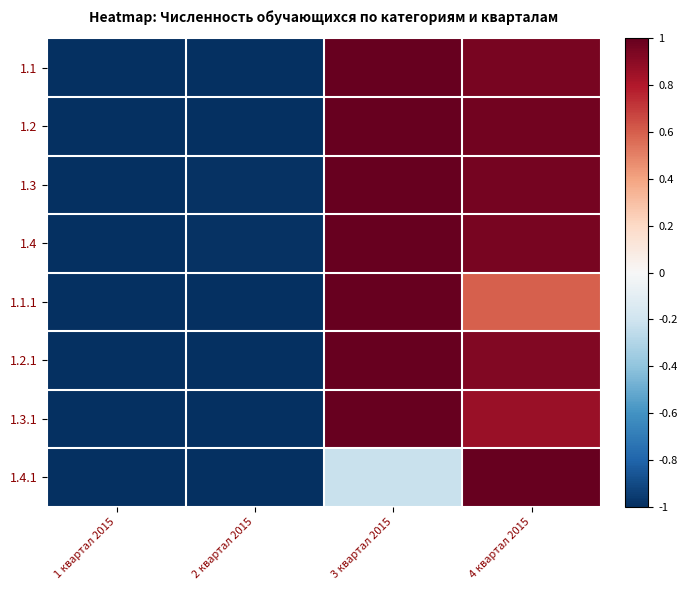

Between 1 квартал 2015 and 4 квартал 2015, which is larger?

4 квартал 2015